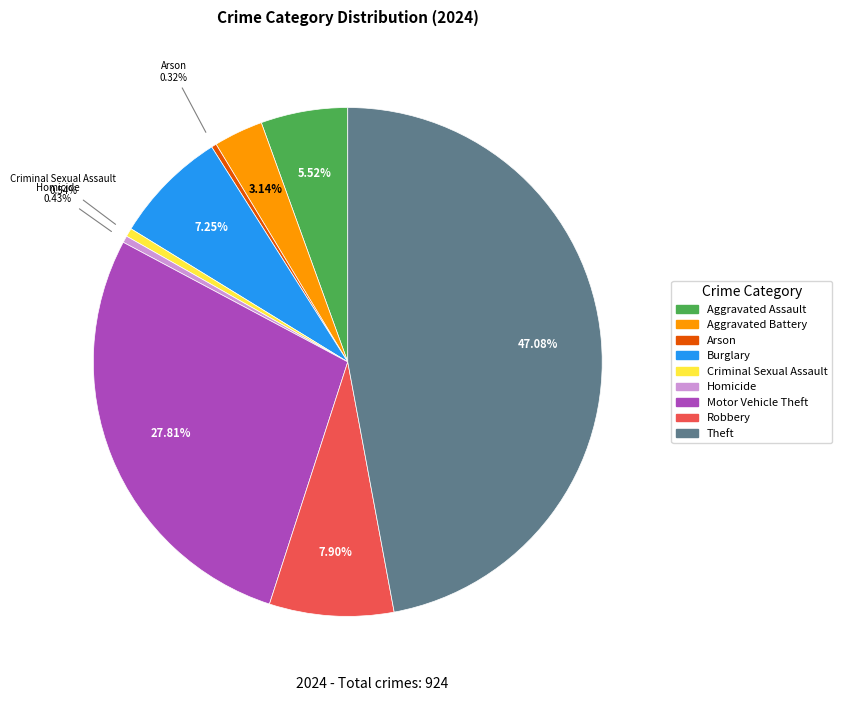

How many segments does this pie chart have?

9